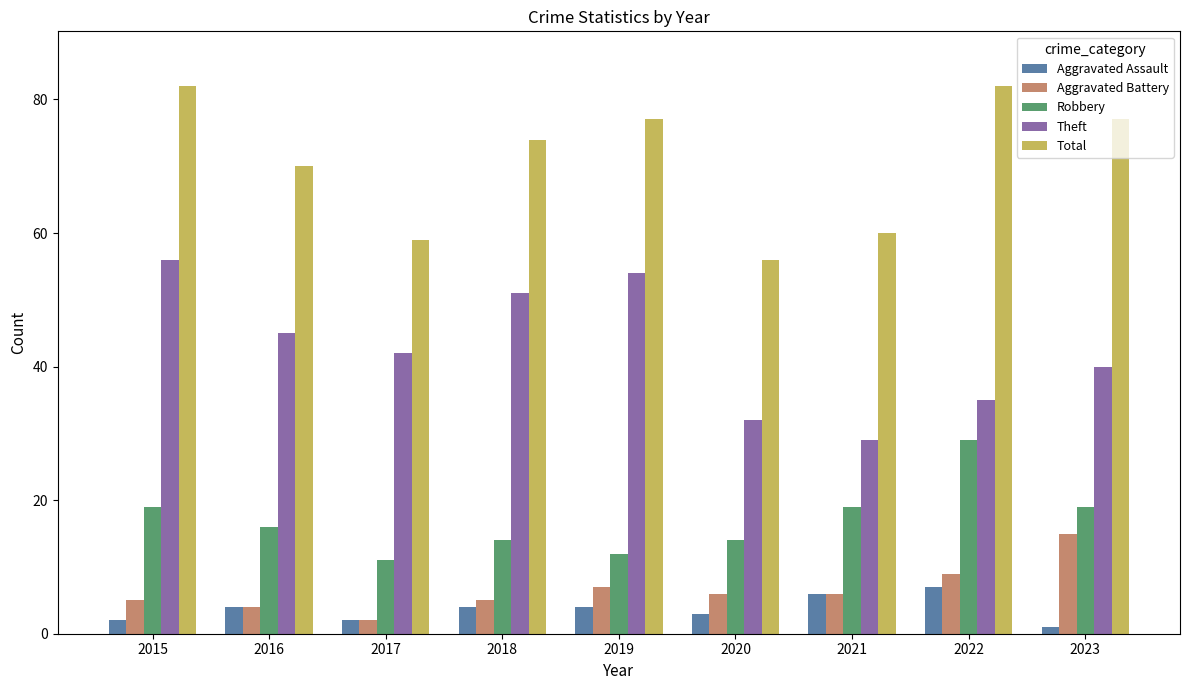

Is the value of Total at 2016 greater than the value of Theft at 2015?

Yes